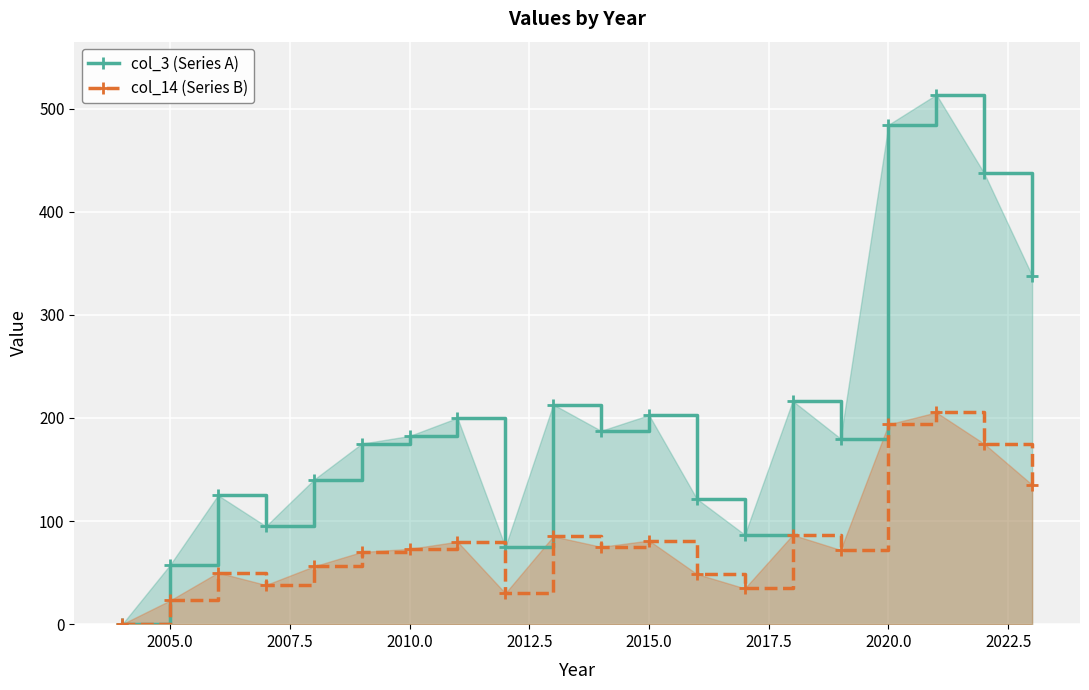

True or false: col_14 (Series B) has more than 2 interior local peaks.

True